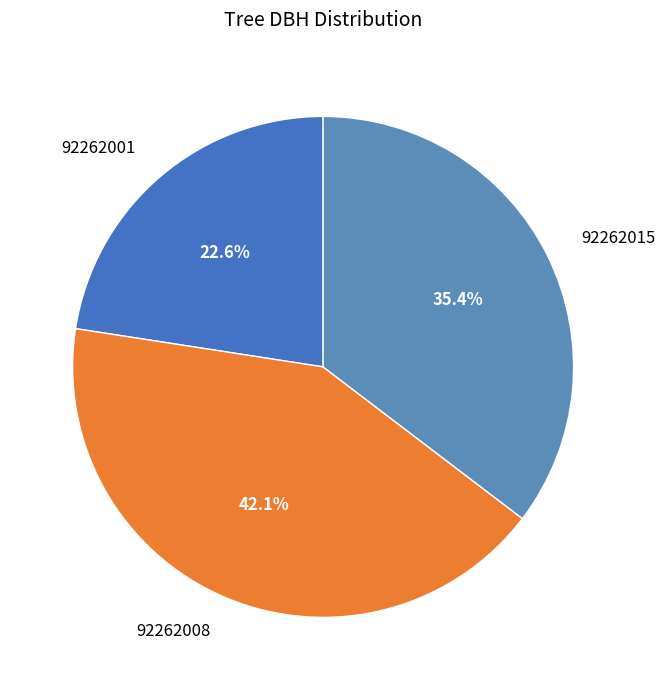

What percentage is NOT represented by 92262008?

57.9%